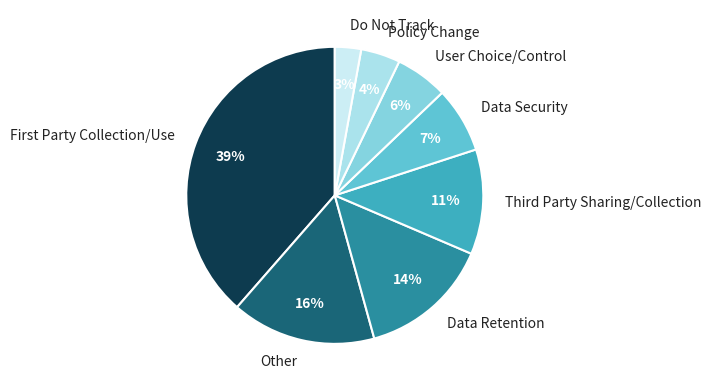

Rank the categories by value from lowest to highest.

Do Not Track, Policy Change, User Choice/Control, Data Security, Third Party Sharing/Collection, Data Retention, Other, First Party Collection/Use